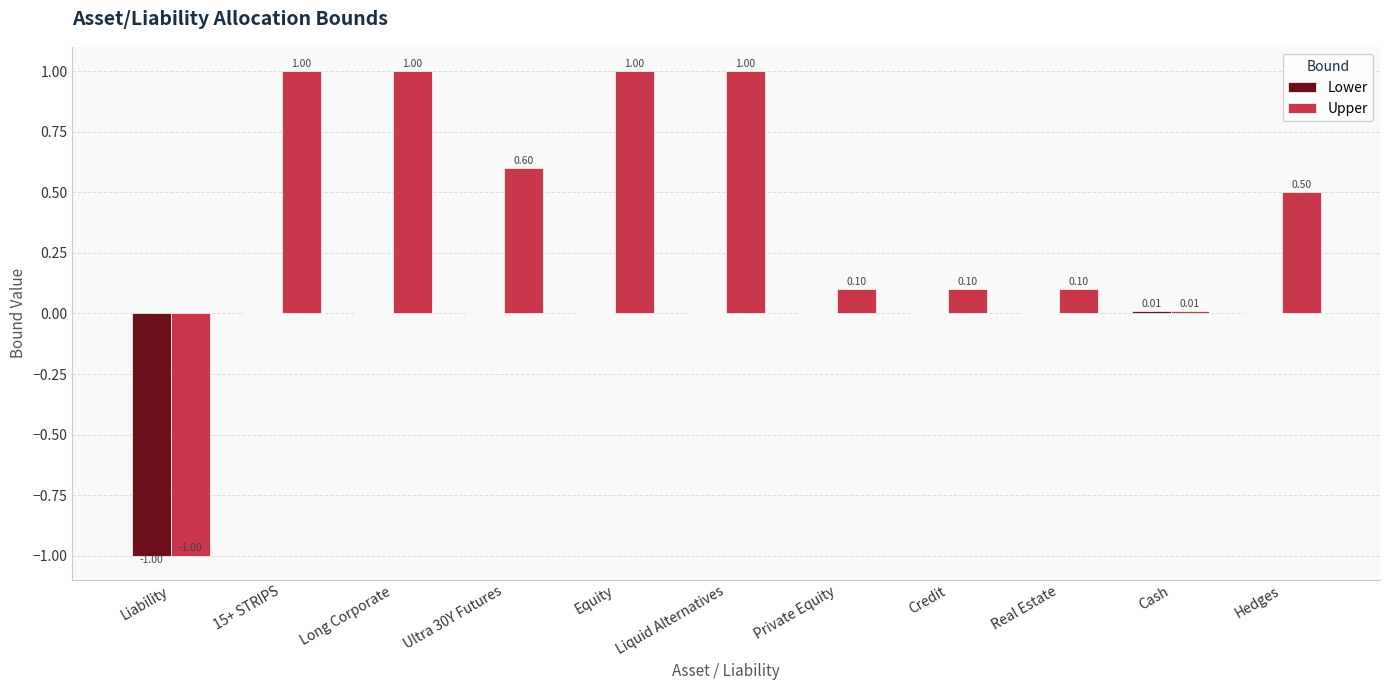

What is the highest value of the Upper series?

1.0